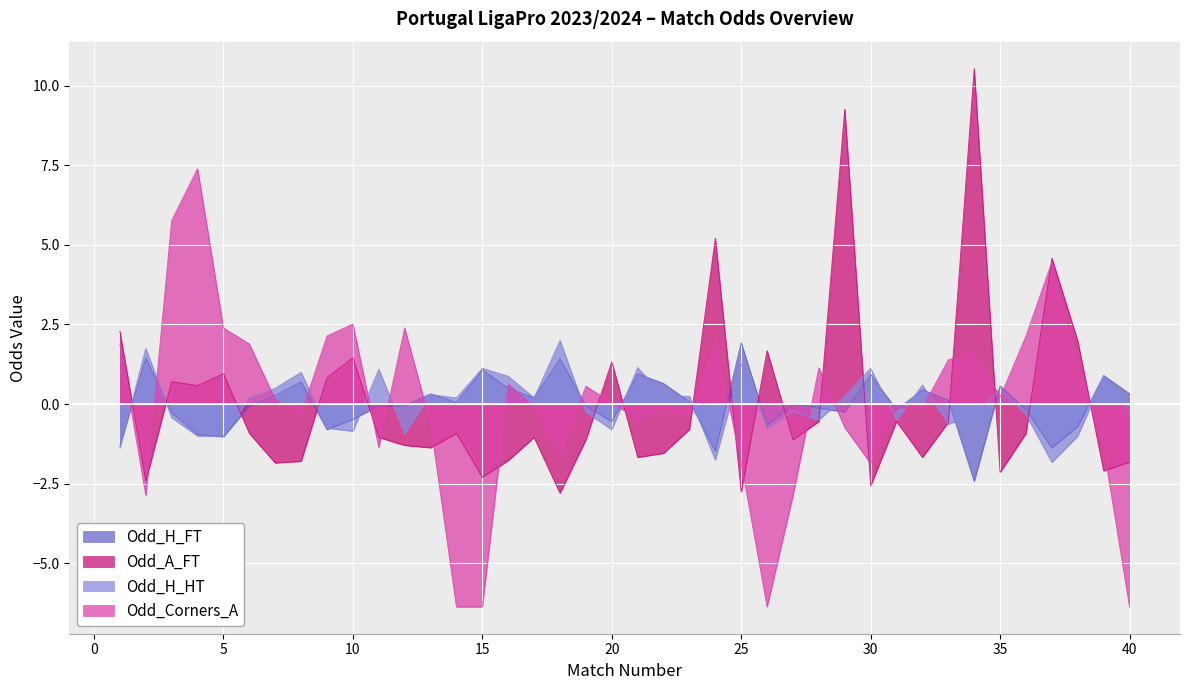

Which series has the widest spread of values?

Odd_Corners_A